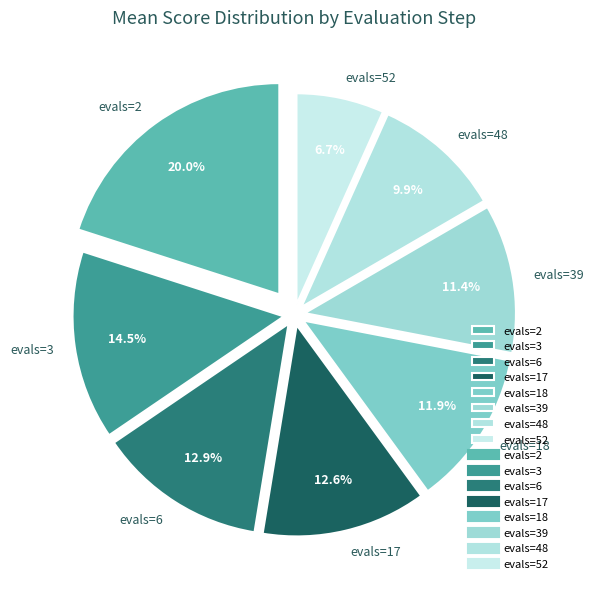

To the nearest percent, what is the combined percentage of evals=3 and evals=6?

27%